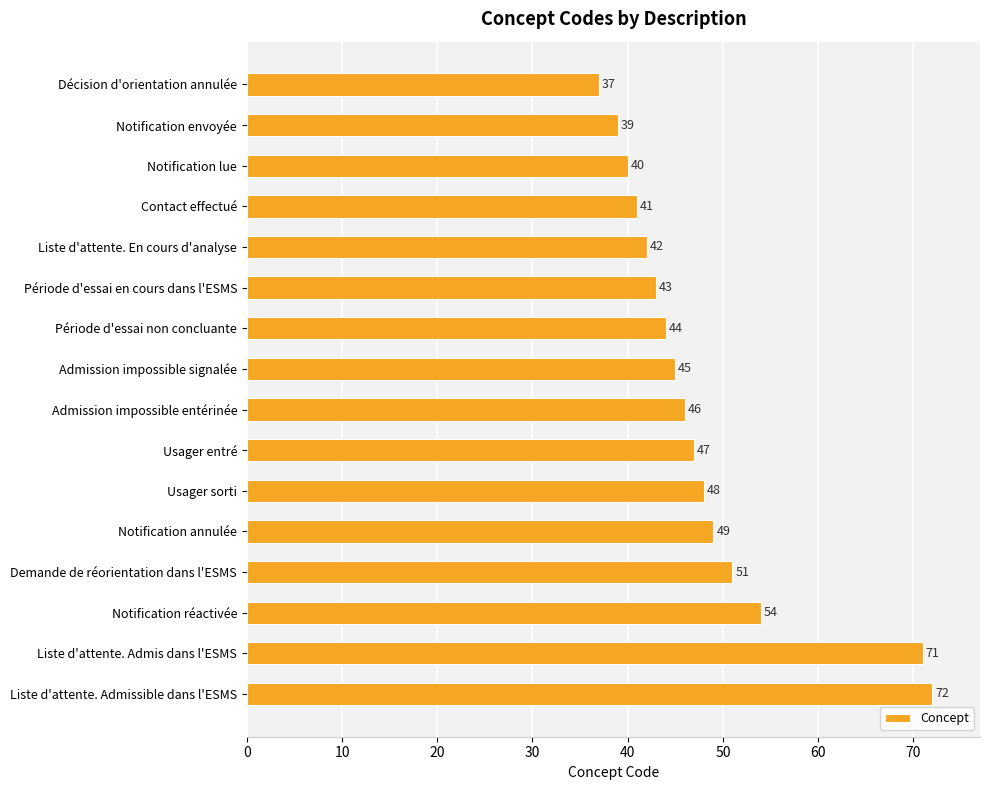

Does the chart contain any negative values?

No